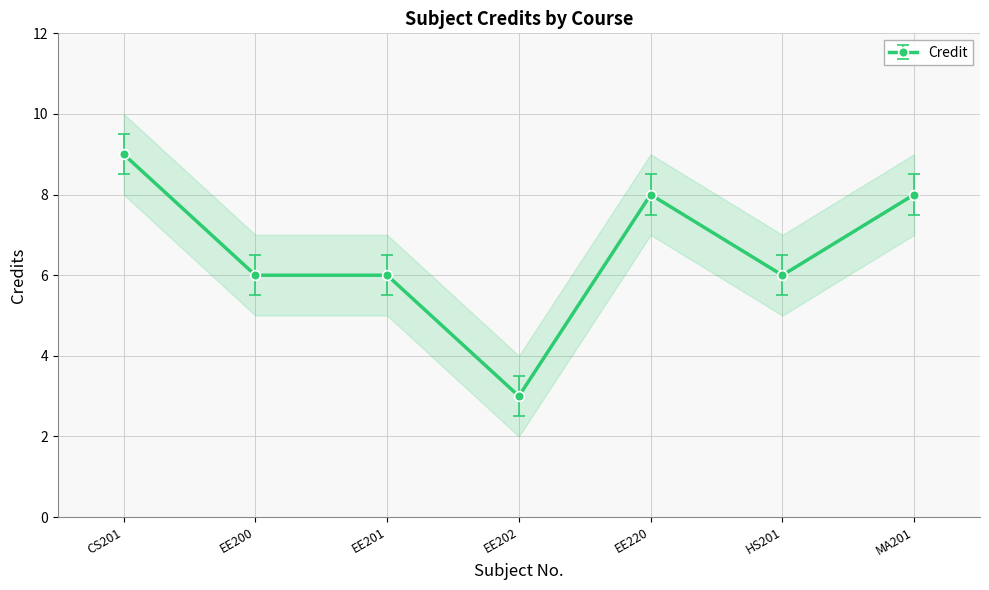

What is the value of the 3rd point from the left?

6